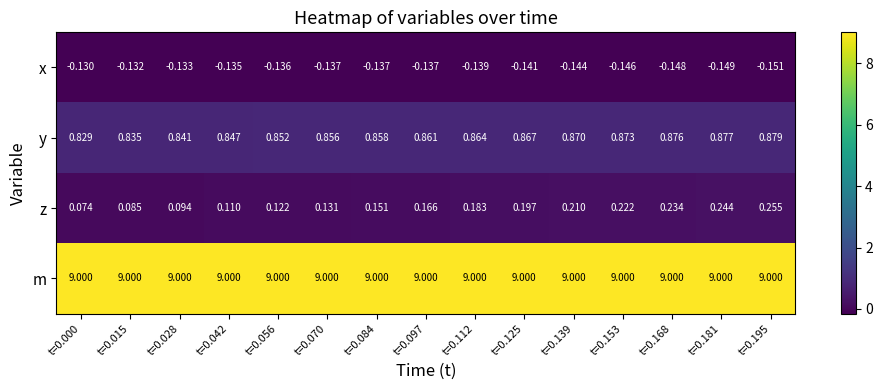

Which series has the widest spread of values?

z